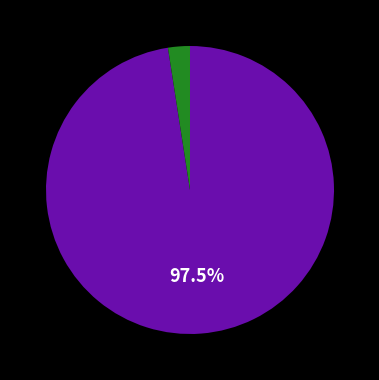

Does any single category account for the majority?

Yes